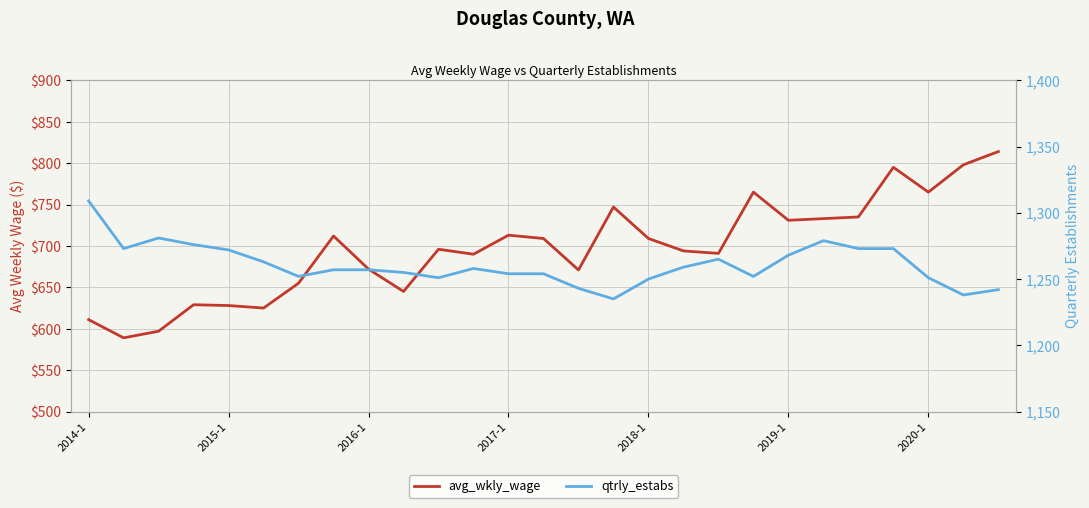

What are all the series names shown in the legend?

avg_wkly_wage, qtrly_estabs